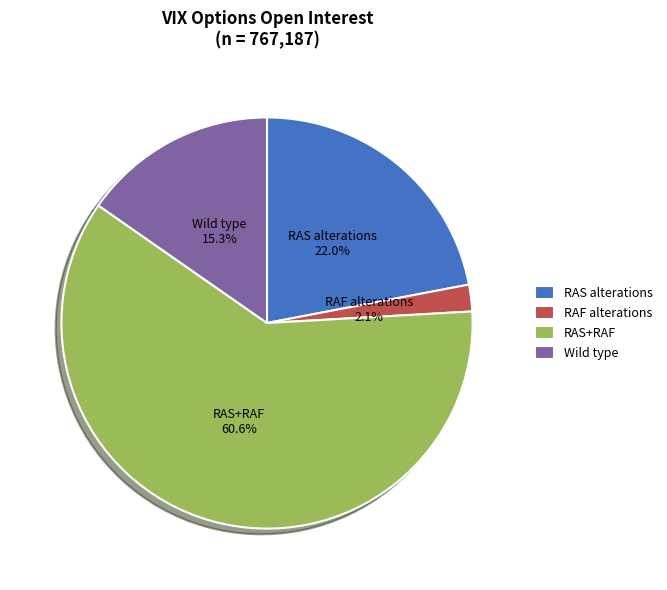

Between RAF alterations and Wild type, which is larger?

Wild type